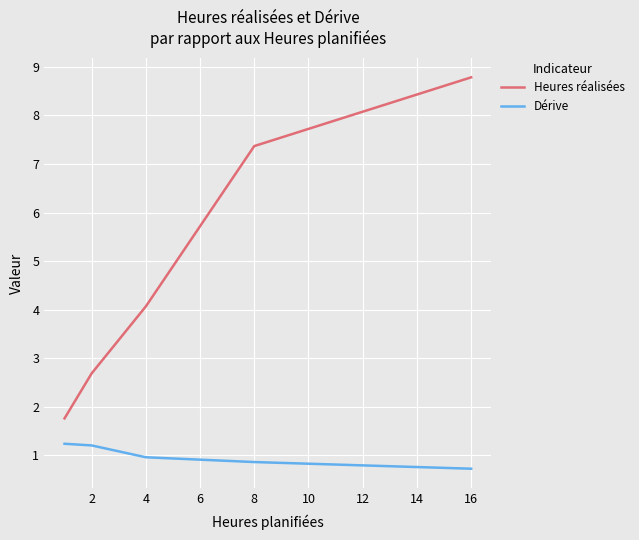

True or false: Heures réalisées has more than 1 points higher than both neighbors.

False